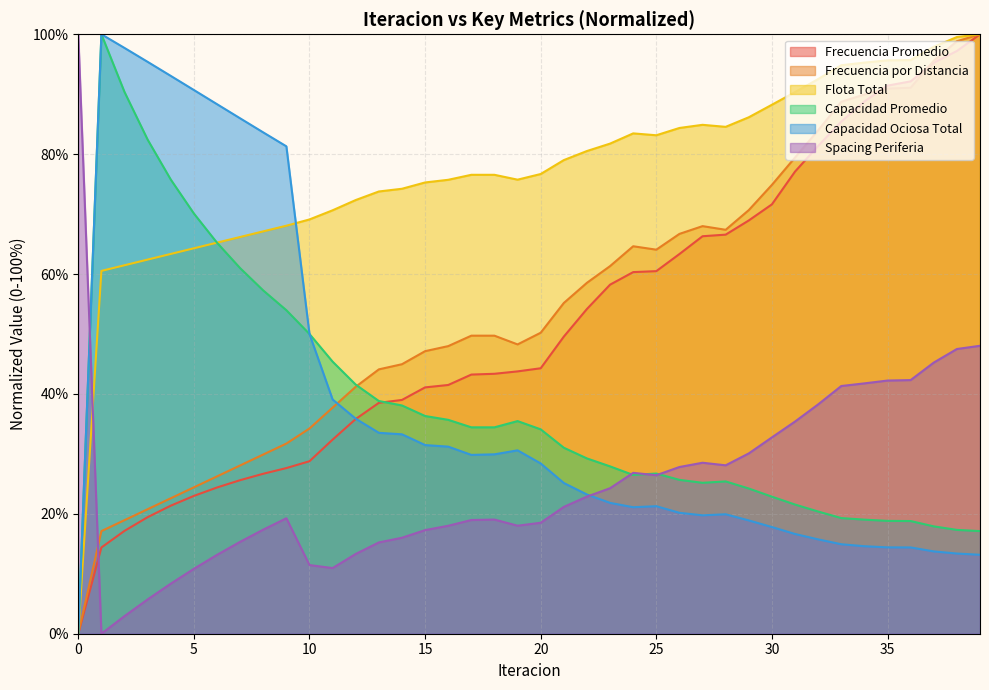

Where is Spacing Periferia nearest to the value 50?

39